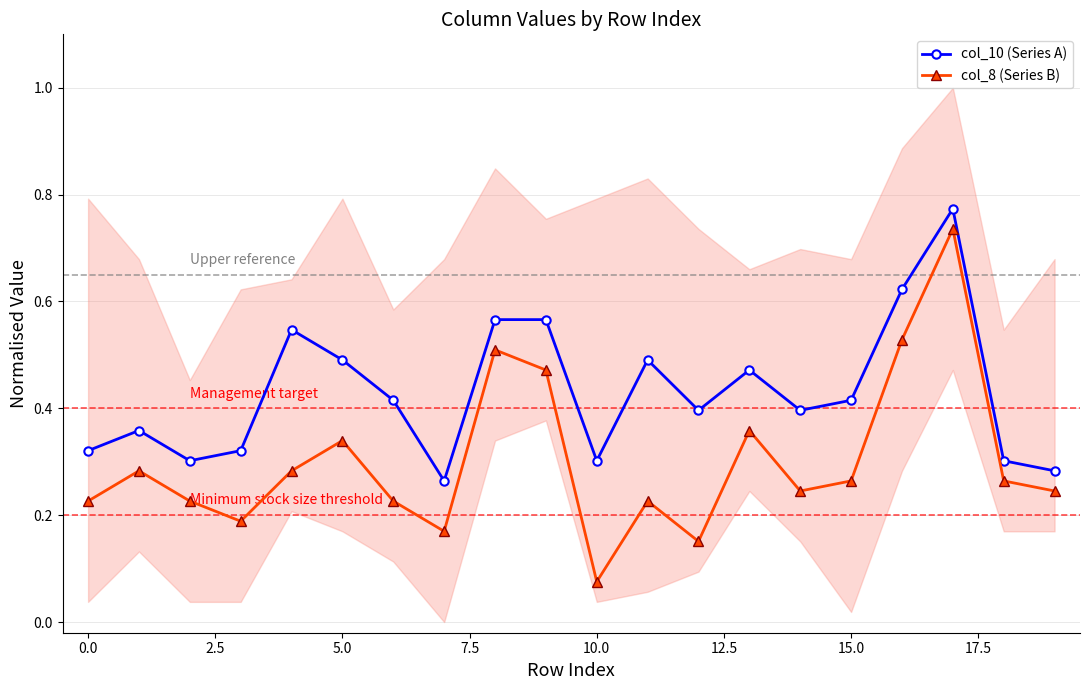

What value does the col_10 (Series A) series have at 12?

0.4